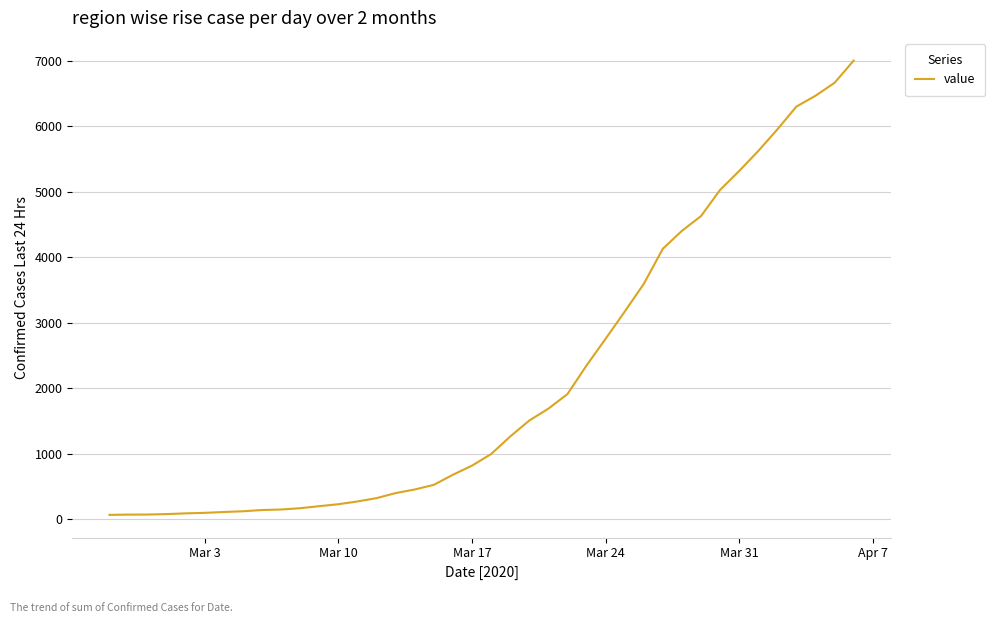

What is the greatest value displayed?

7003